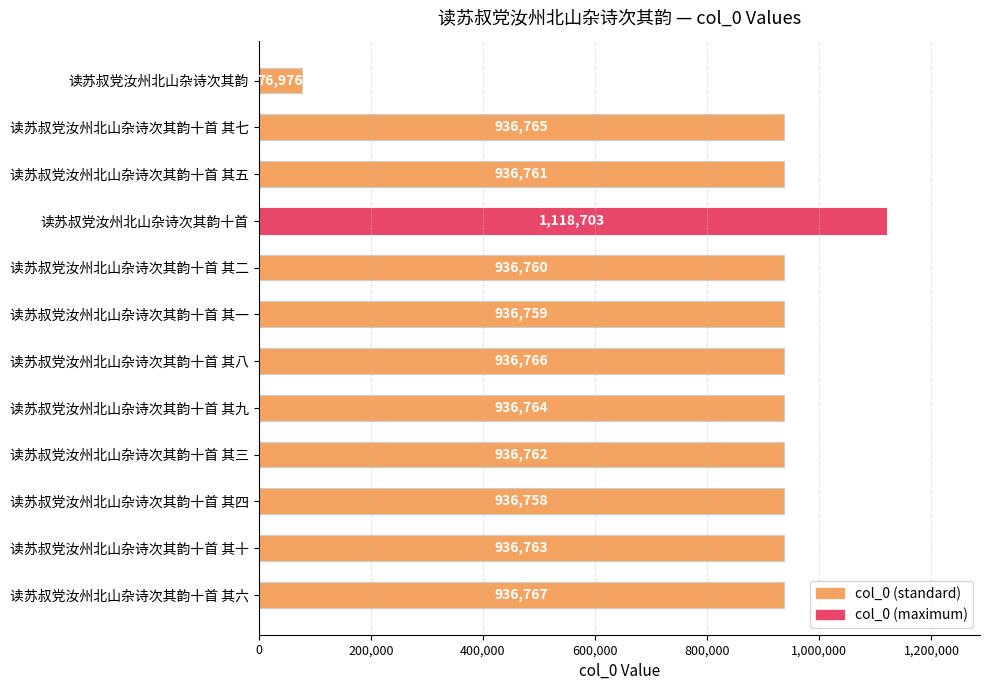

Count the number of categories in the chart.

12